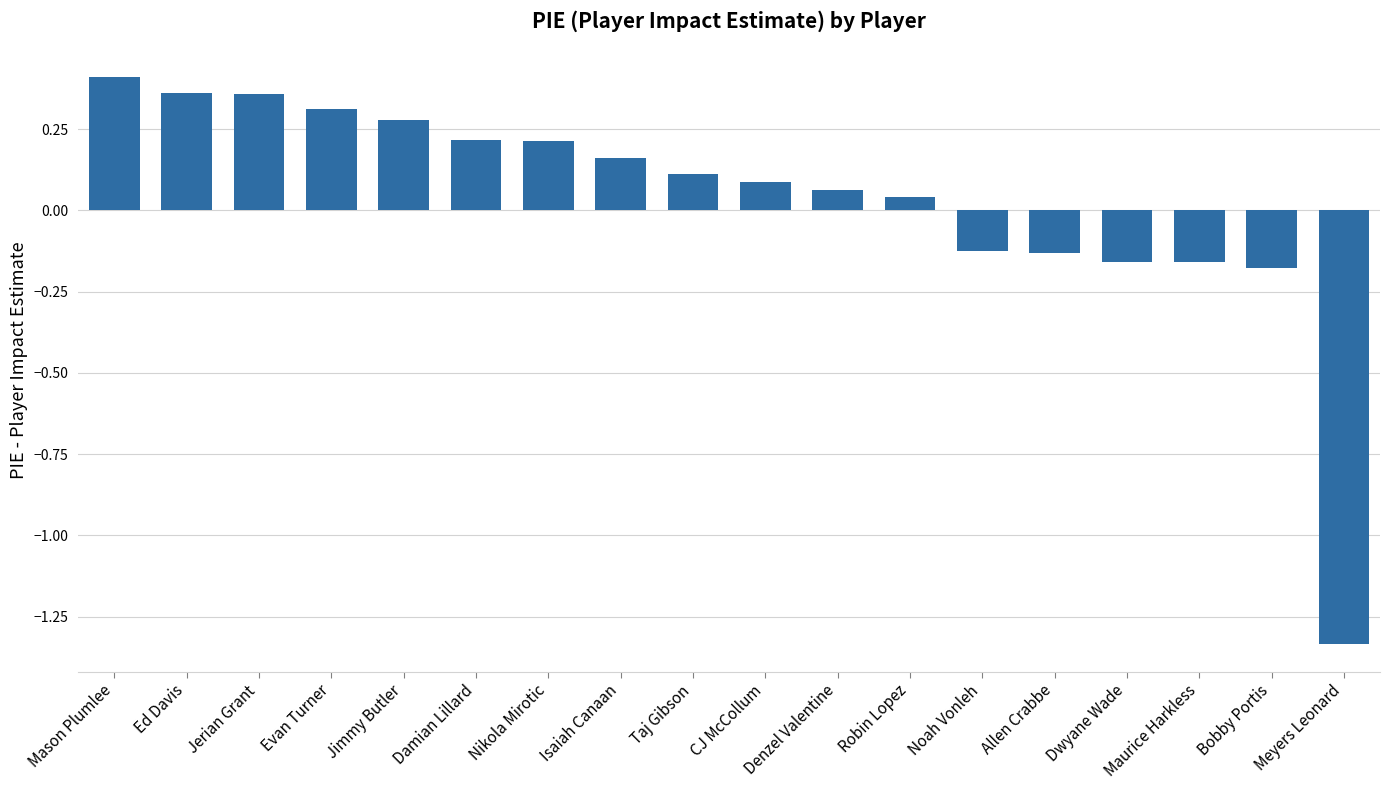

What is the label of the 16th bar from the right?

Jerian Grant